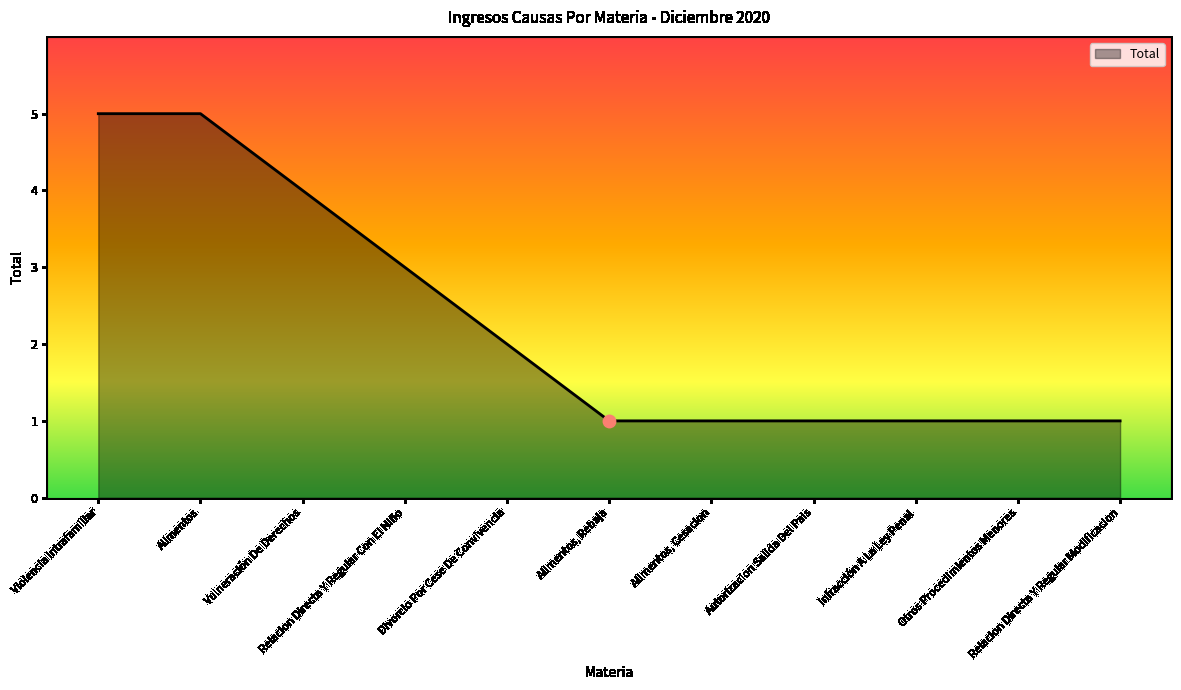

What is the change in value from Relacion Directa Y Regular Con El Niño to Alimentos, Cesacion?

-2